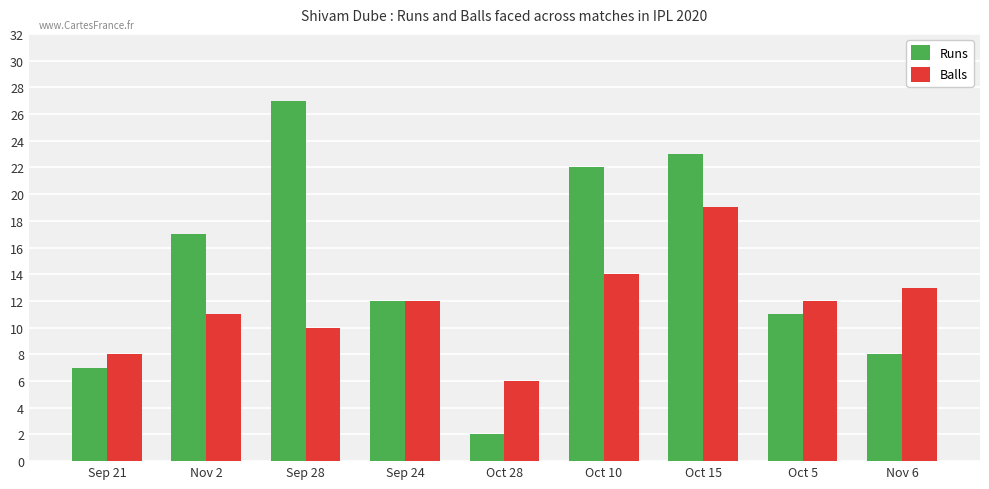

Is it true that Balls equals 2 at Sep 21?

False